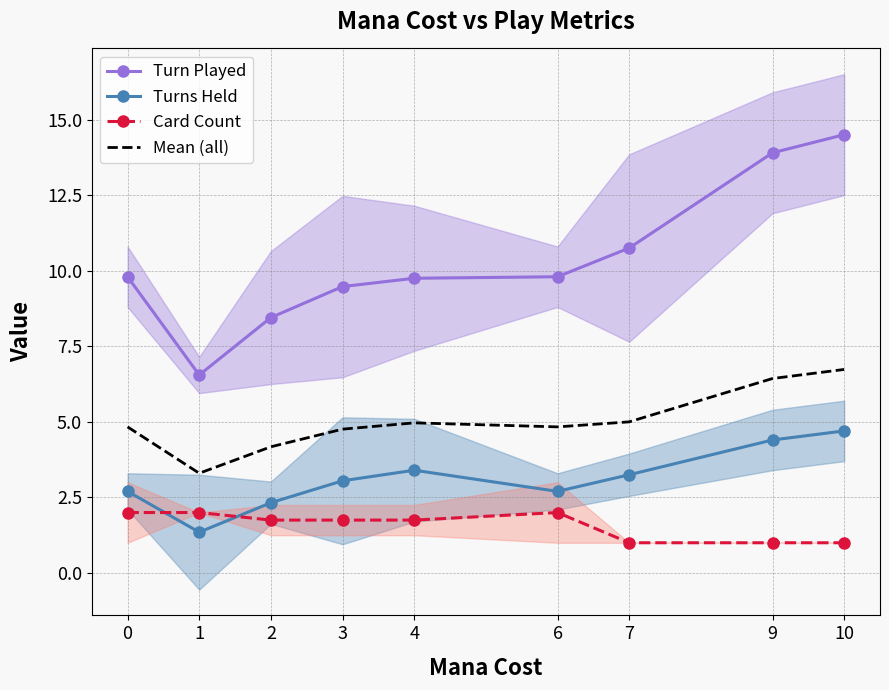

List the series in order of their overall mean, highest first.

Turn Played, Mean (all), Turns Held, Card Count